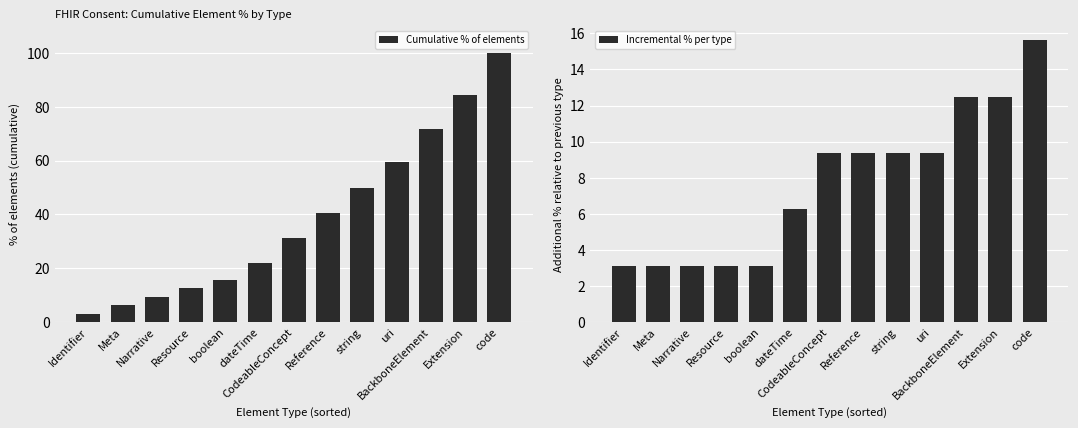

Which series has the largest total across all categories?

Cumulative % of elements